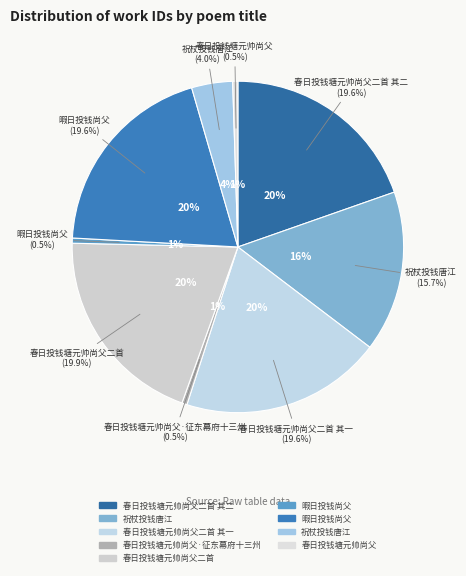

What is the change in value from 春日投钱塘元帅尚父二首 其二 to 春日投钱塘元帅尚父·征东幕府十三州?

-1149753